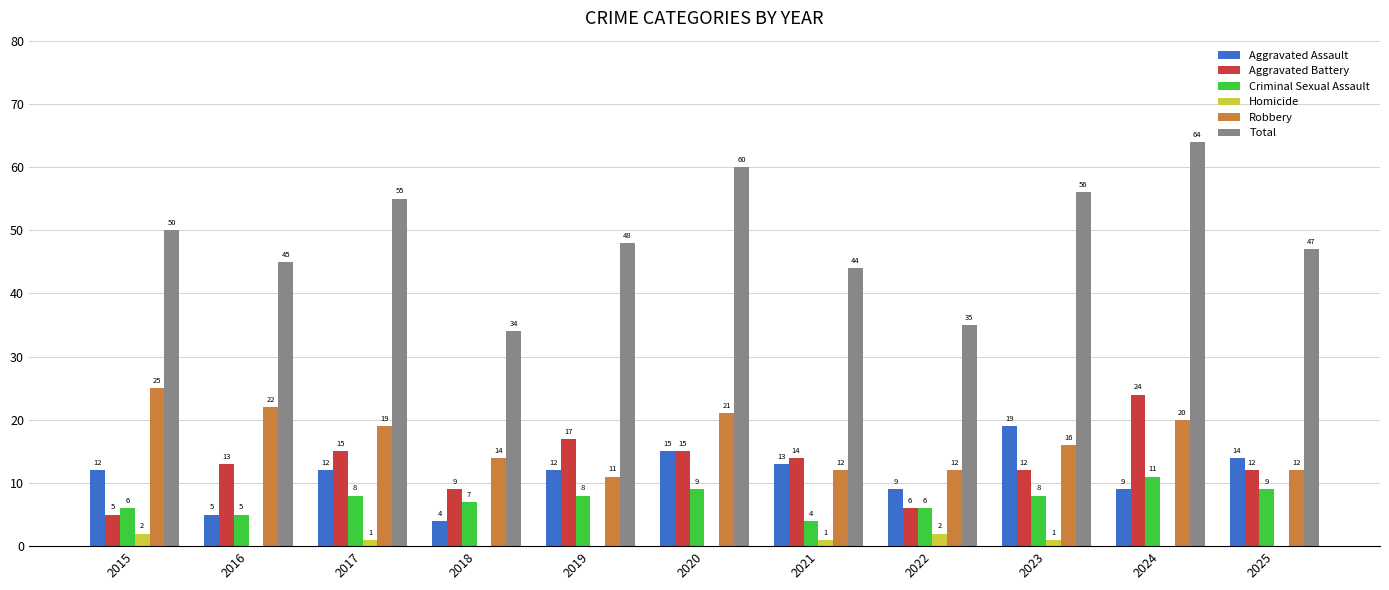

What is the sum of the Aggravated Battery values at 2016 and 2015?

18